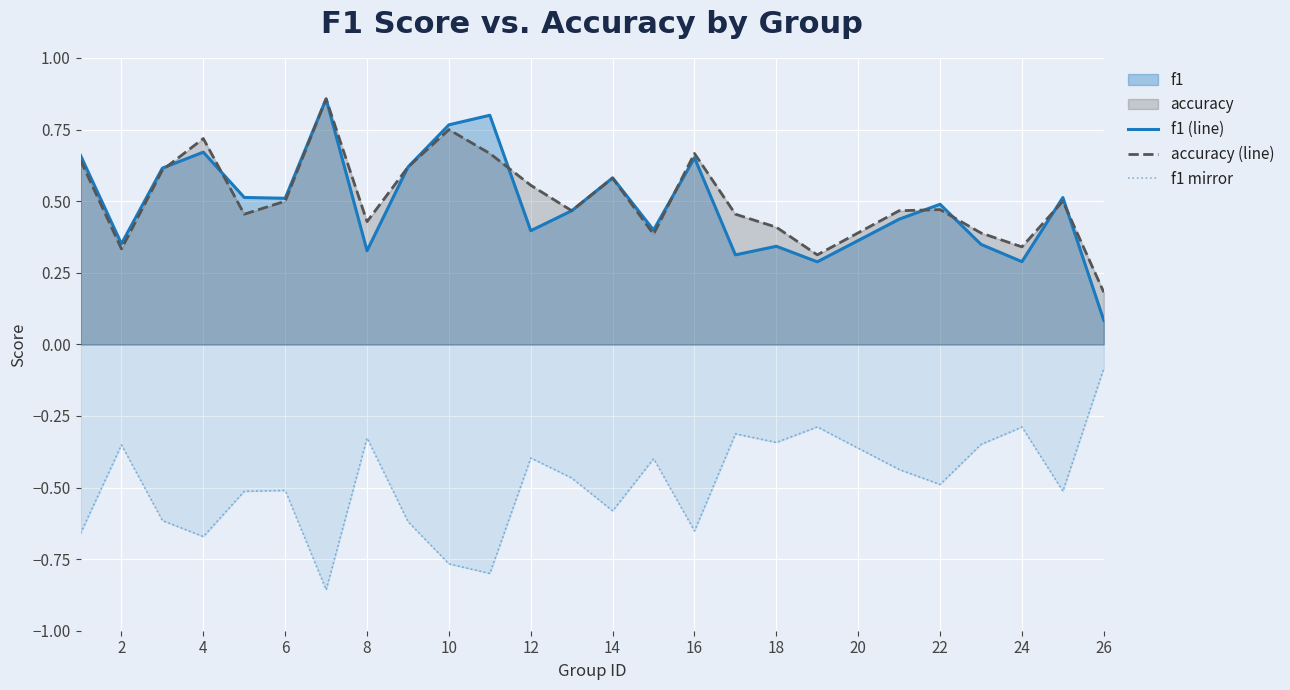

What is the sum of all f1 (line) values?

12.3